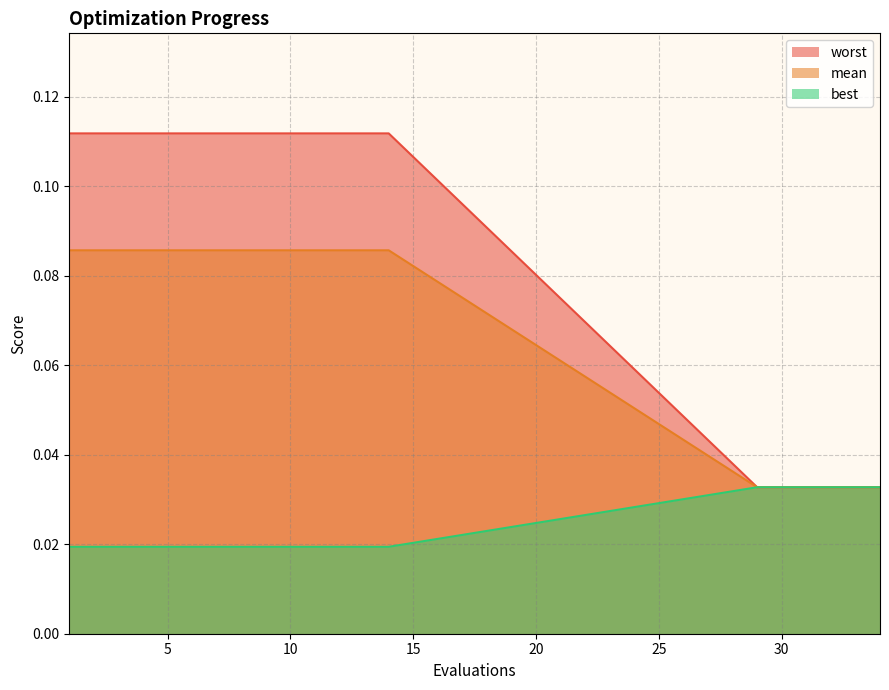

Rank the series at 11 from highest to lowest value.

mean, best, worst